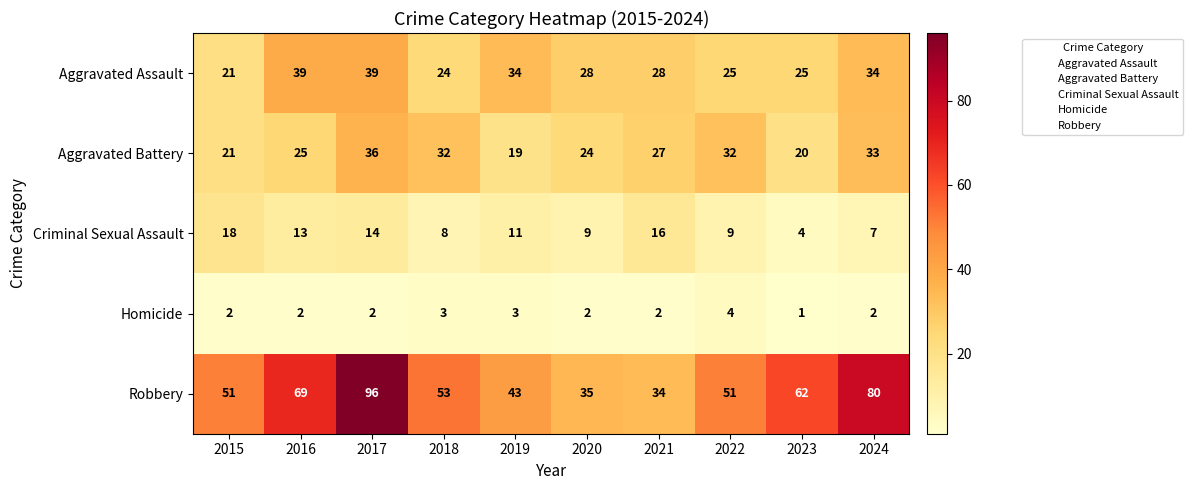

How many data points does each series have?

10